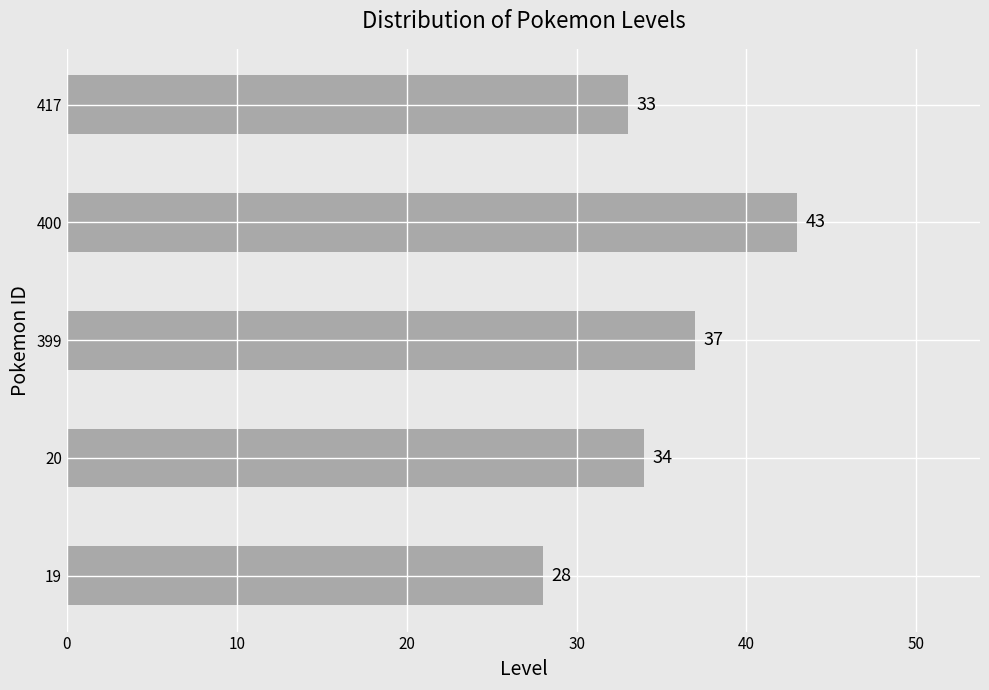

The value at 400 is 18. True or false?

False